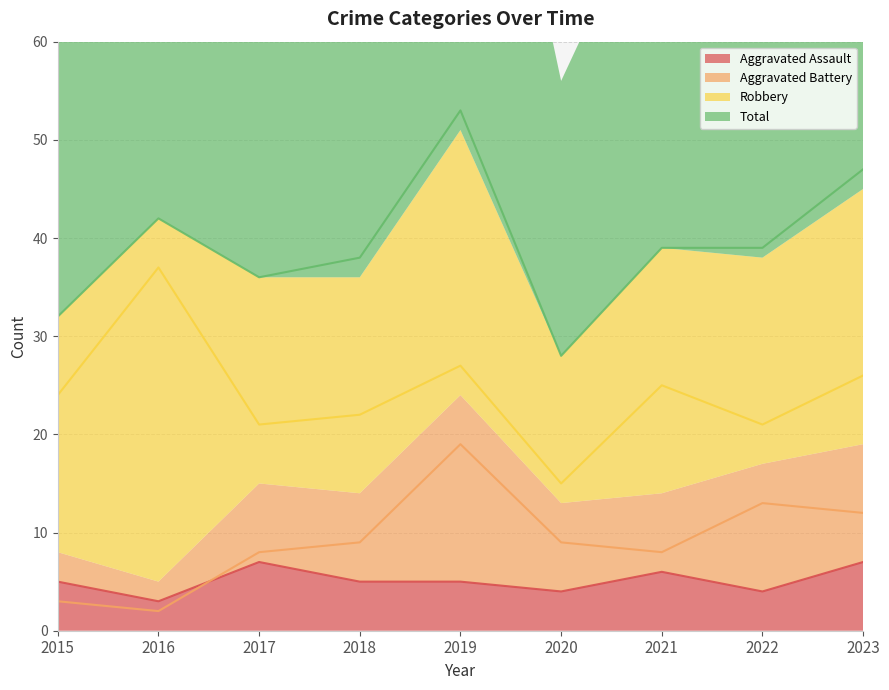

Reading left to right, transcribe all the data shown in this chart.

Aggravated Assault: 5	3	7	5	5	4	6	4	7
Aggravated Battery: 3	2	8	9	19	9	8	13	12
Robbery: 24	37	21	22	27	15	25	21	26
Total: 32	42	36	38	53	28	39	39	47